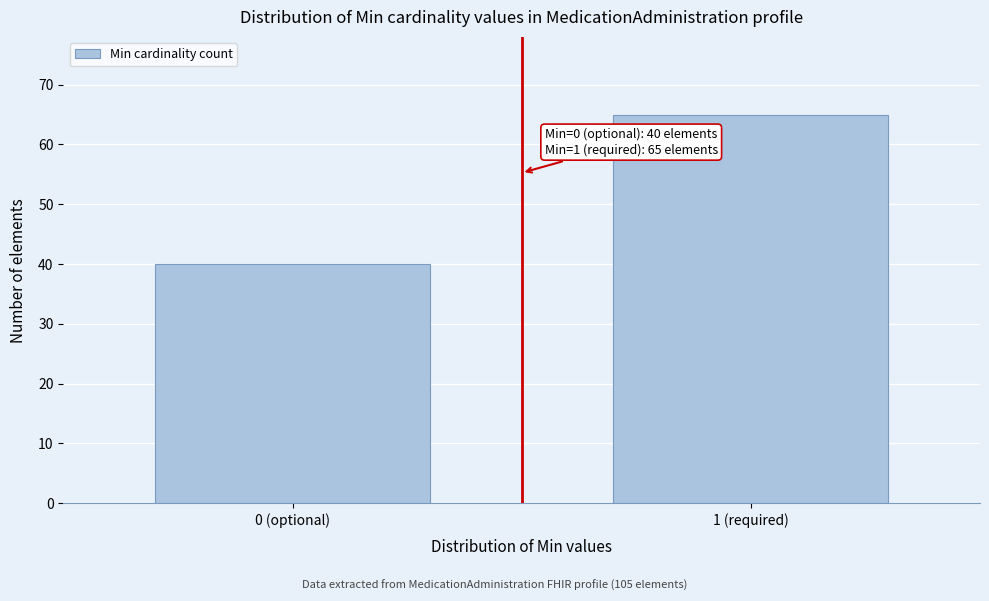

Reading left to right, list all the values displayed in this chart.

0 (optional)=40	1 (required)=65